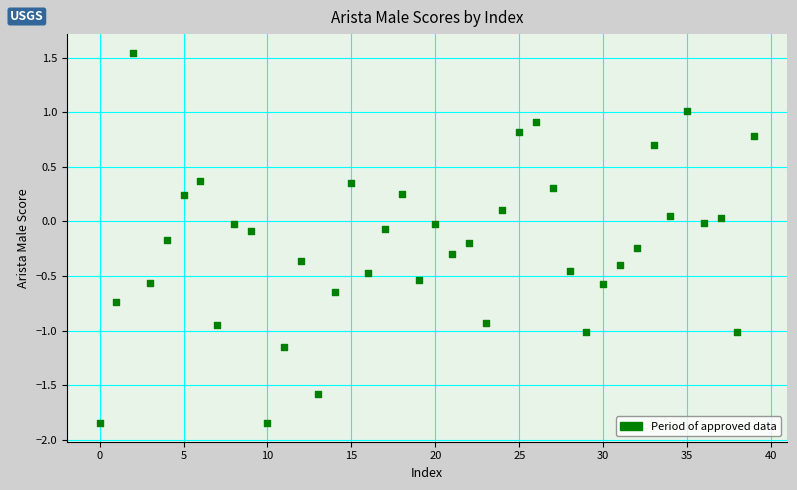

What is the range of Y values (max minus min)?

3.4